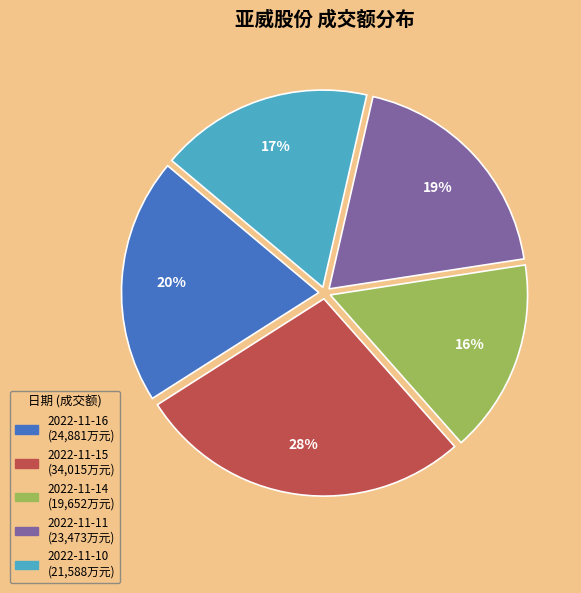

What percentage is the 2022-11-10 slice, to the nearest percent?

17%